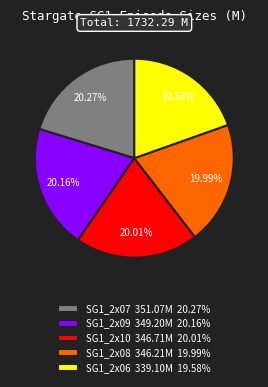

Combined, do SG1_2x06 339.10M 19.58% and SG1_2x09 349.20M 20.16% account for over 50%?

No